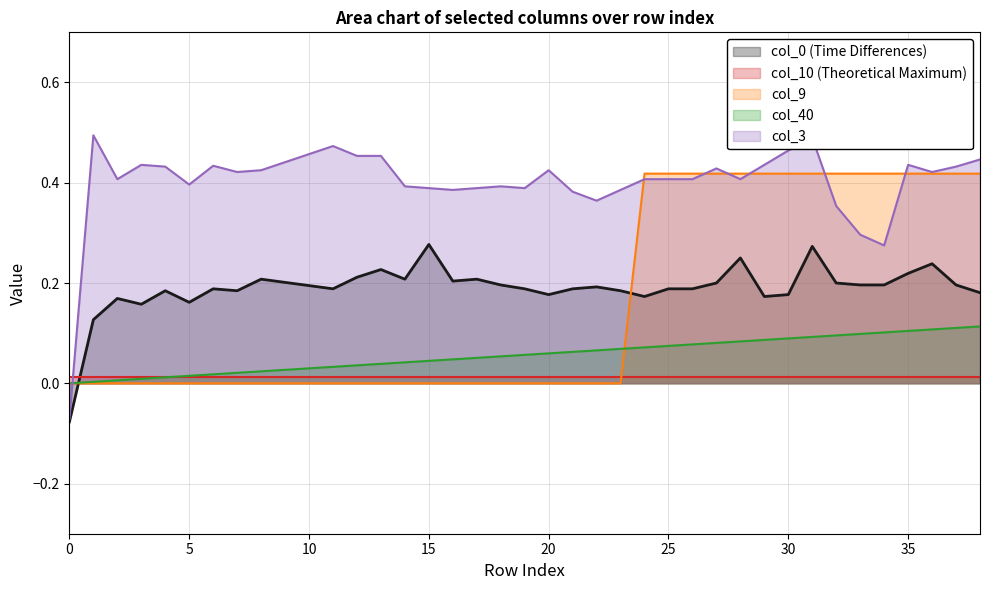

True or false: col_40 has a value of 0.1 at 36.

True